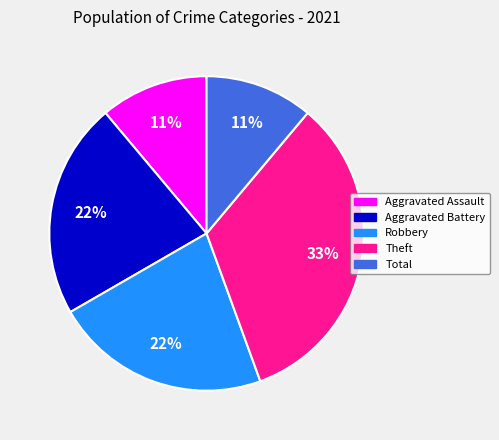

Is there any slice that represents more than half of the pie?

No